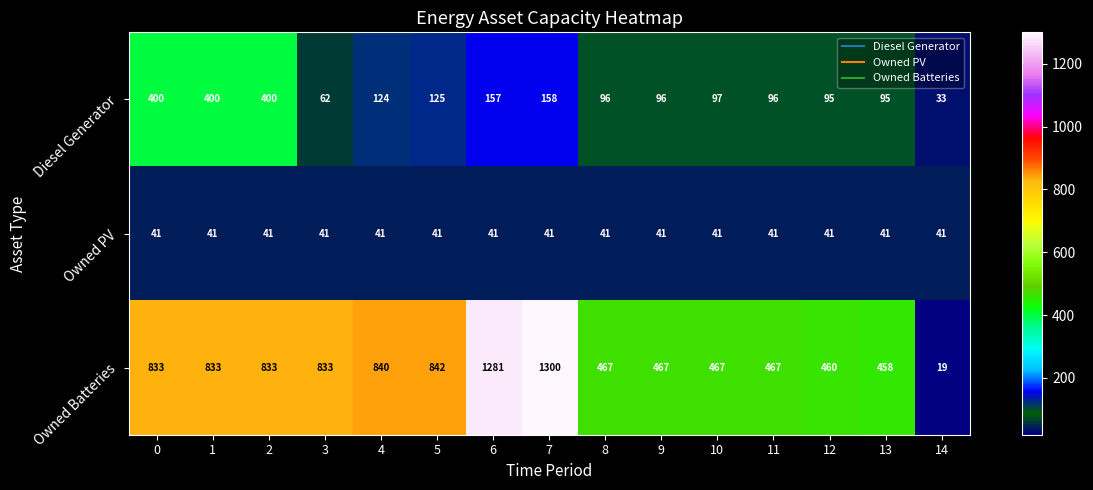

At which category is the sum across all series the highest?

7